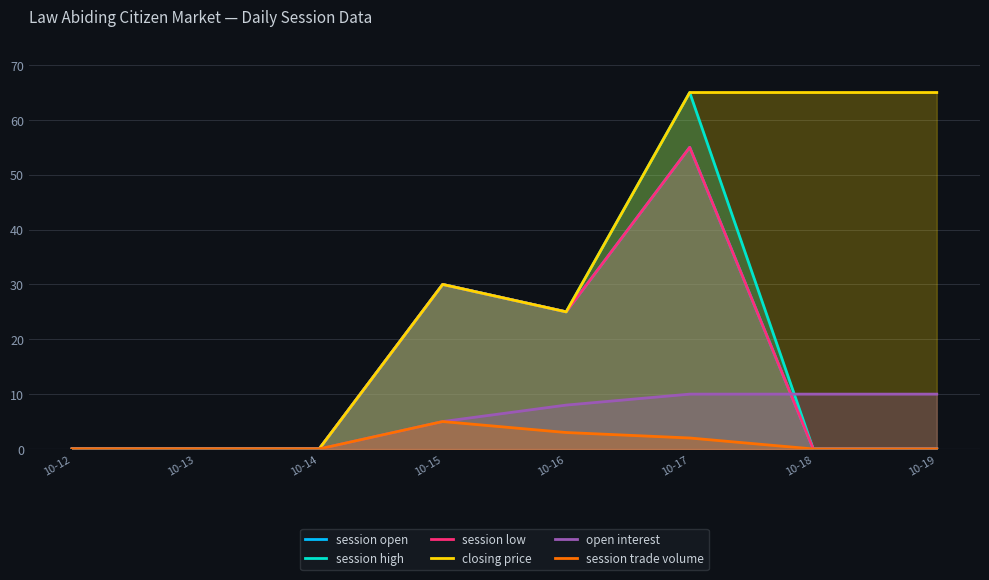

True or false: session low and session open intersect in this chart.

False